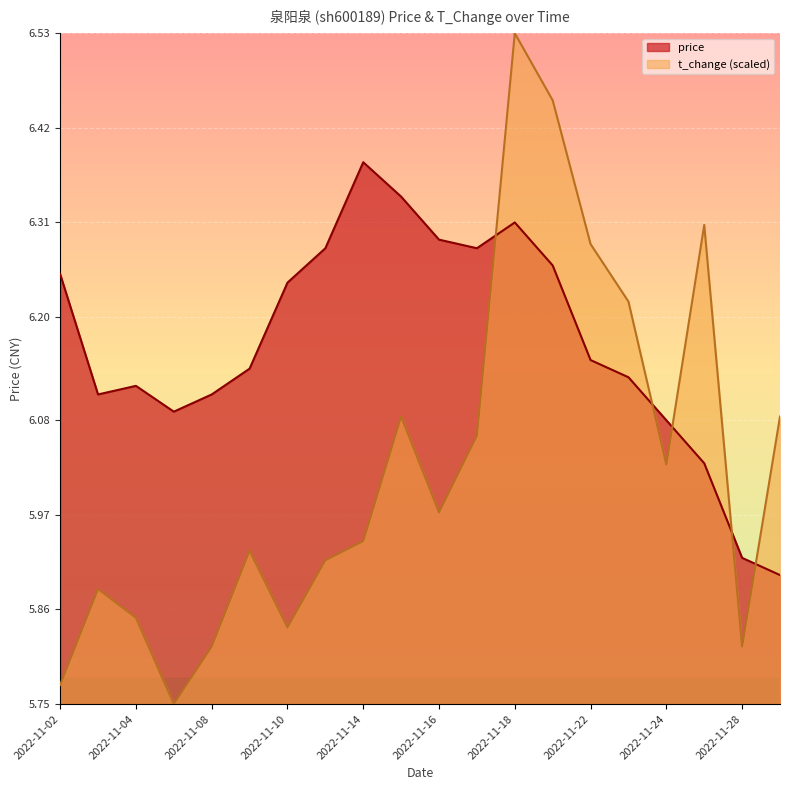

What is the greatest value displayed?

6.5